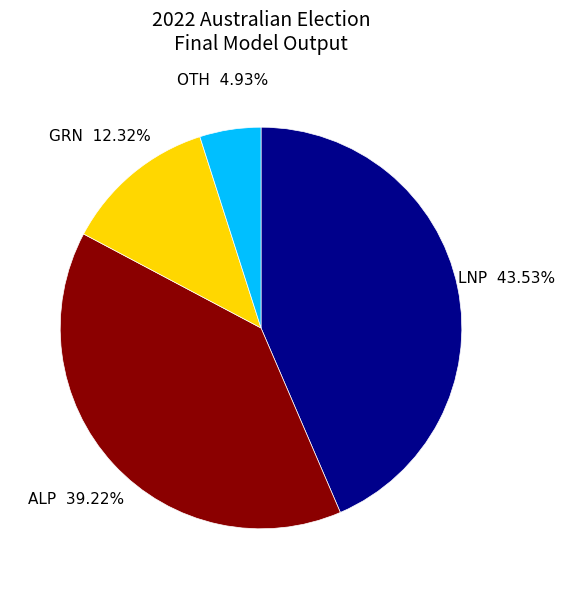

Does any single category account for the majority?

No